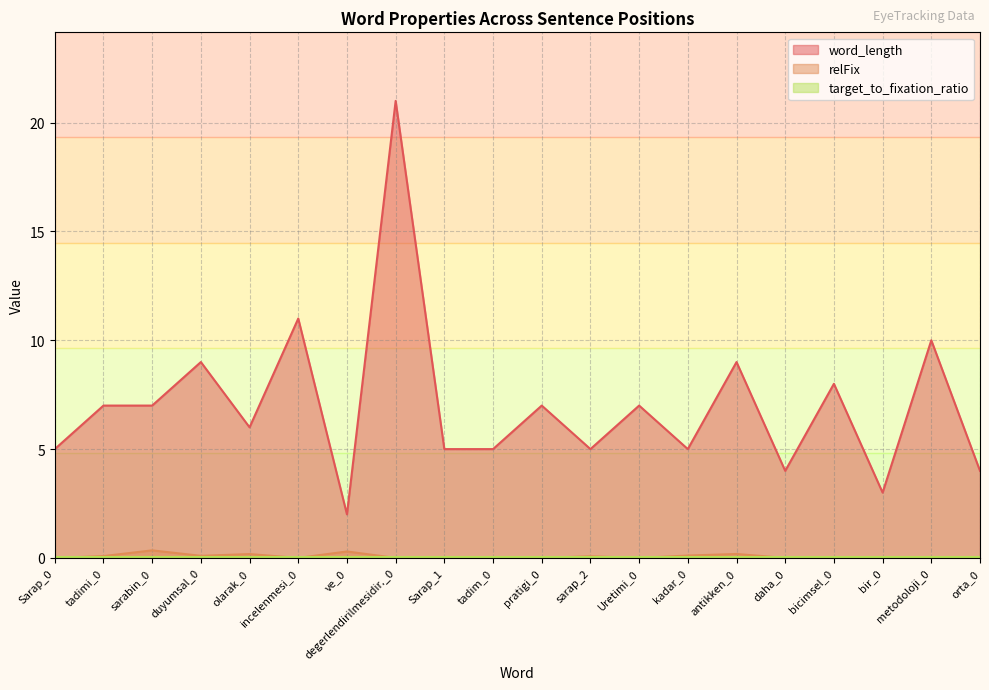

True or false: relFix and word_length intersect in this chart.

False